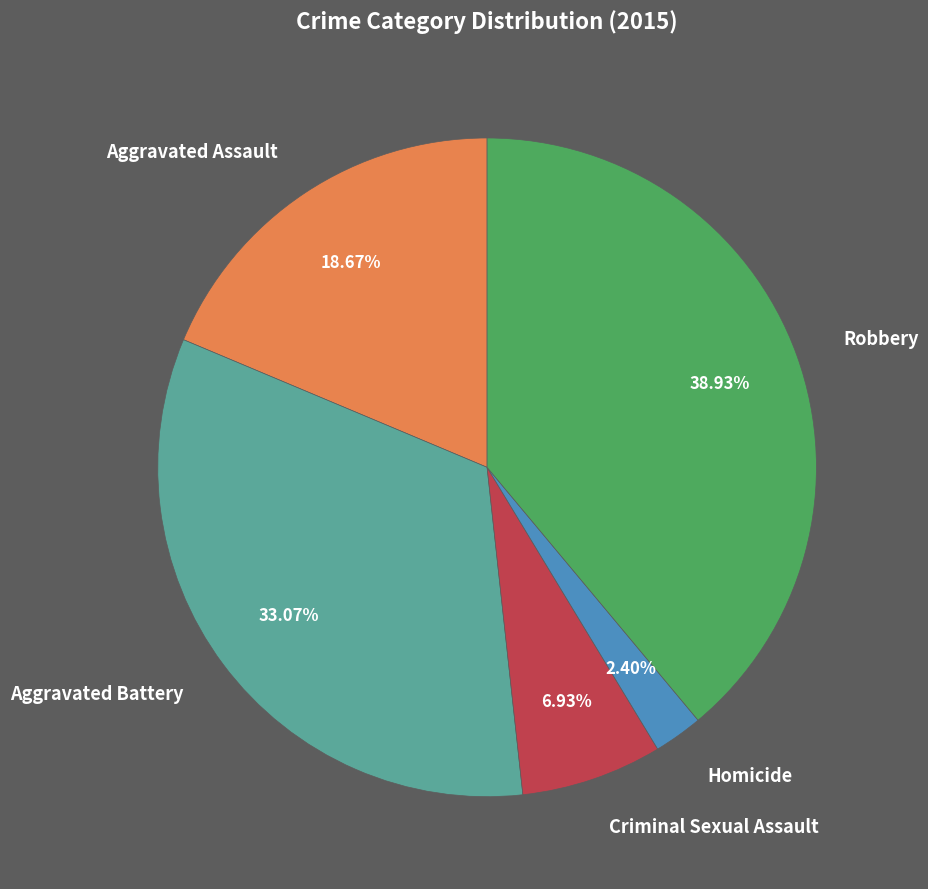

What percentage is the Aggravated Battery slice, to the nearest percent?

33%